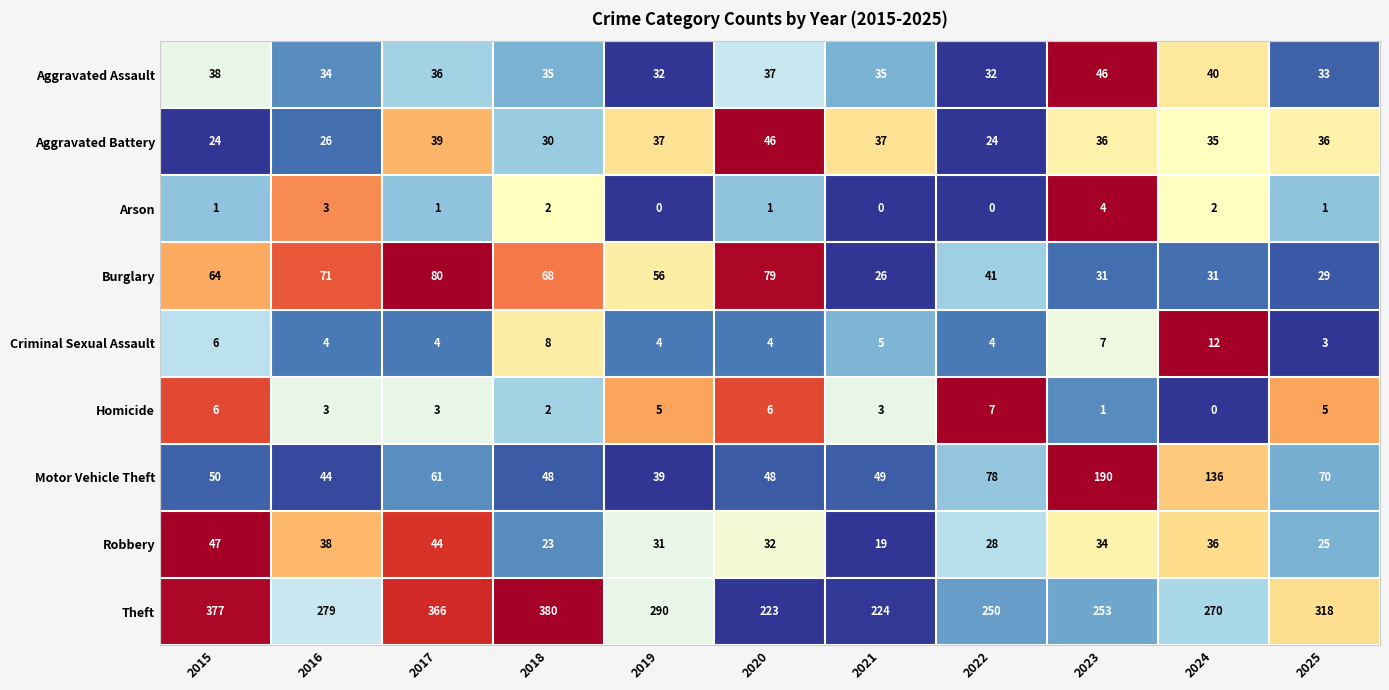

How many distinct data groups are displayed?

9